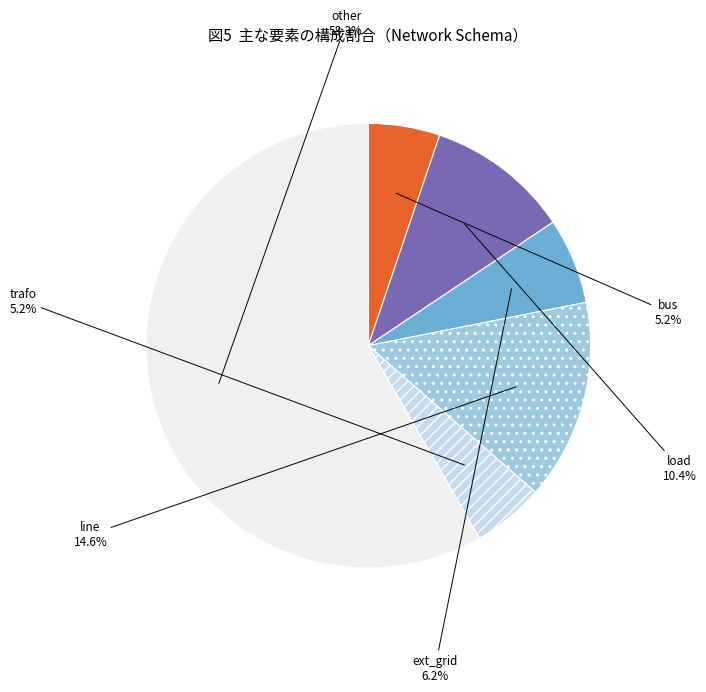

To the nearest percent, what percentage of the pie is other?

58%